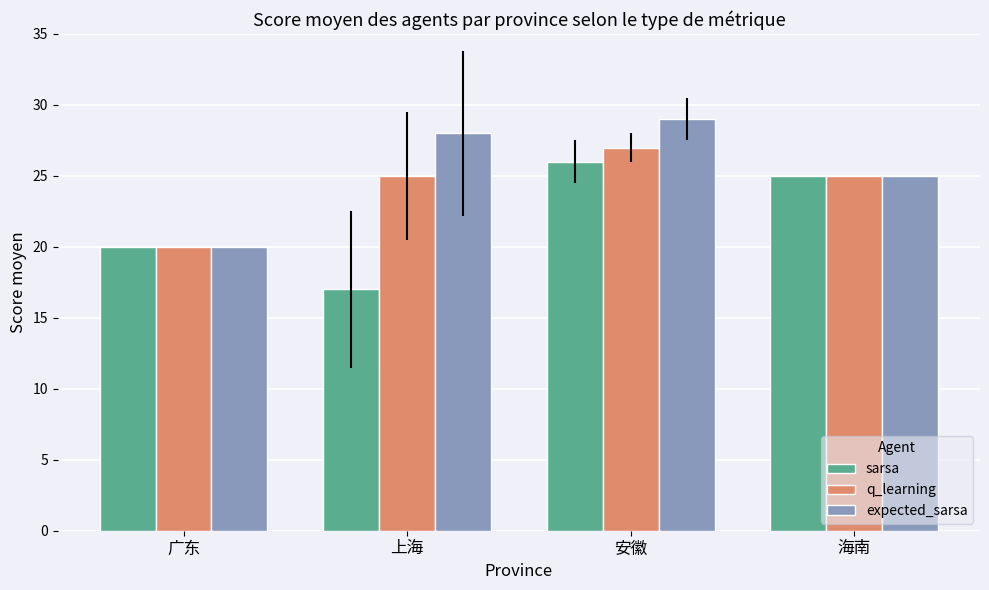

Are the bars grouped side by side (vs. stacked)?

Yes